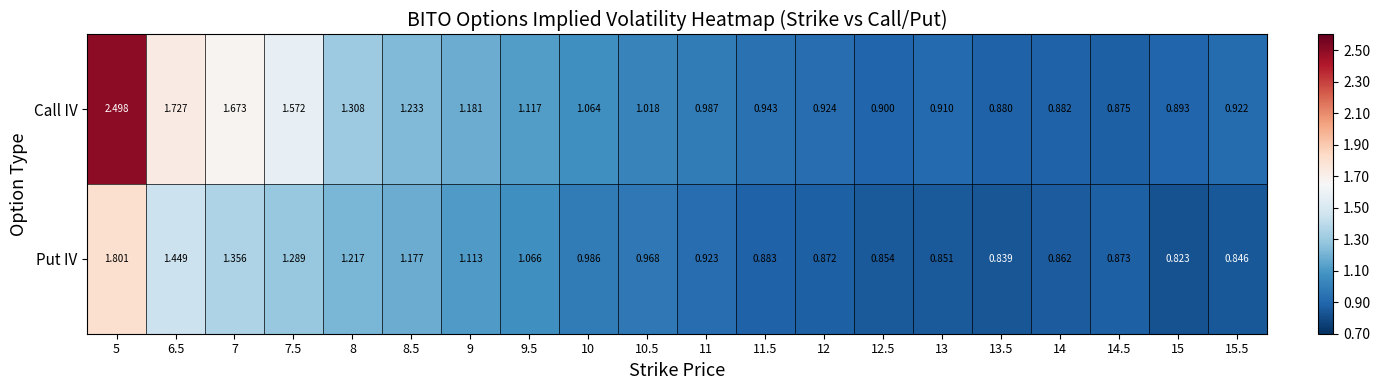

Between 8.5 and 15.5, which series saw the biggest shift?

Put IV